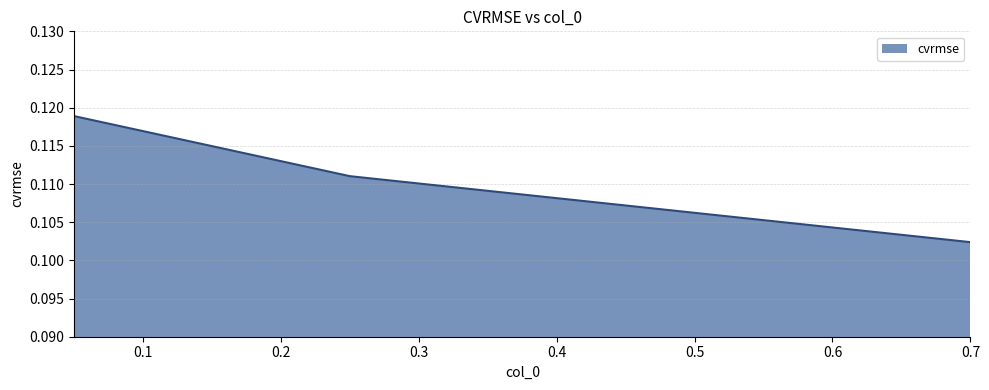

How many lines are shown in the chart?

1